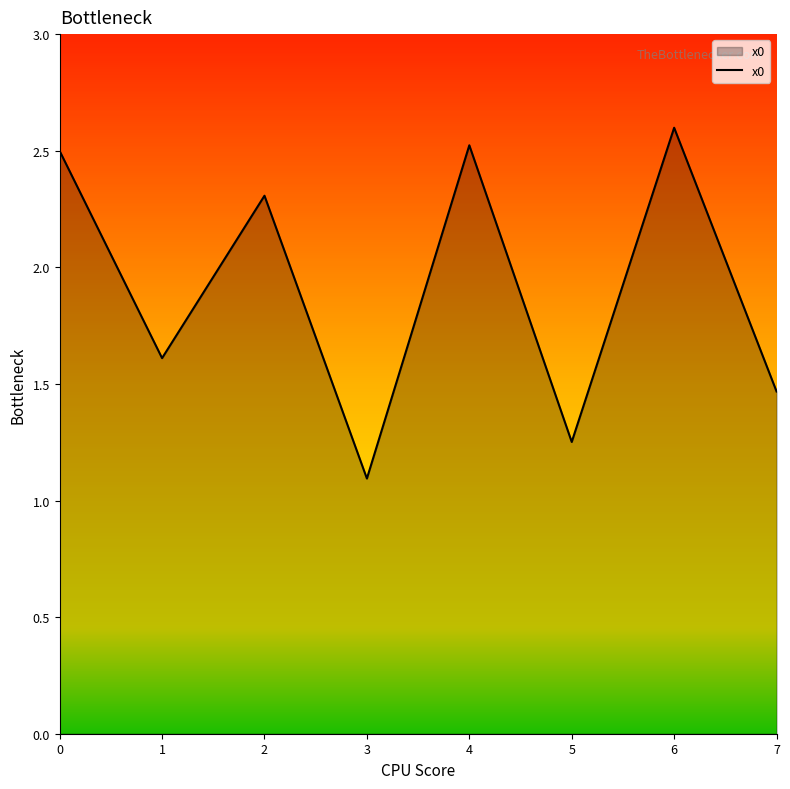

How many interior local peaks (higher than both neighbors) does the data have?

3